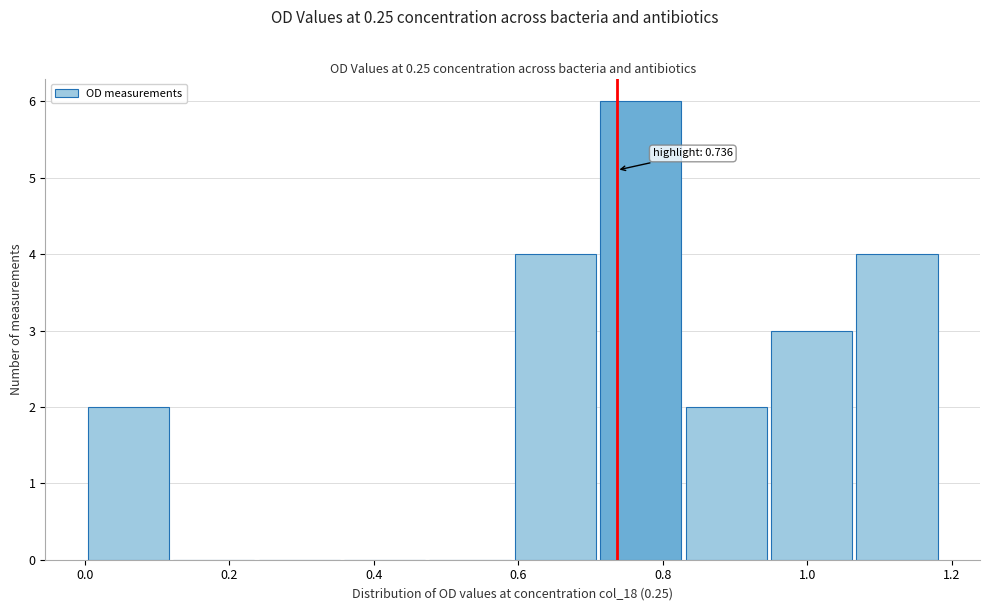

Which range on the x-axis has the tallest bar?

0.72 to 0.82